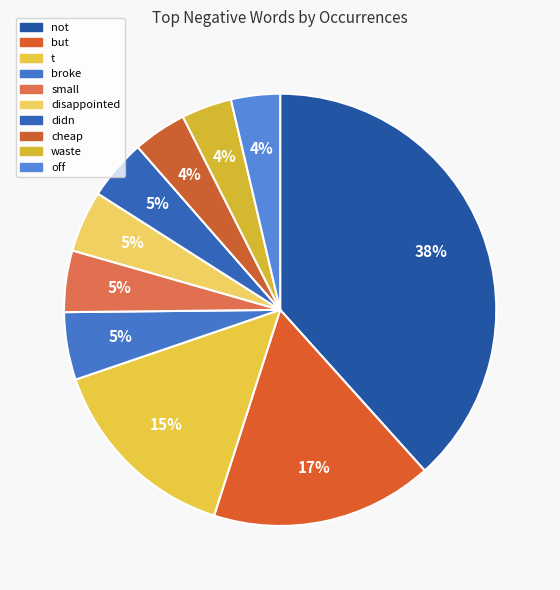

How much of the chart is everything except waste?

96.2%